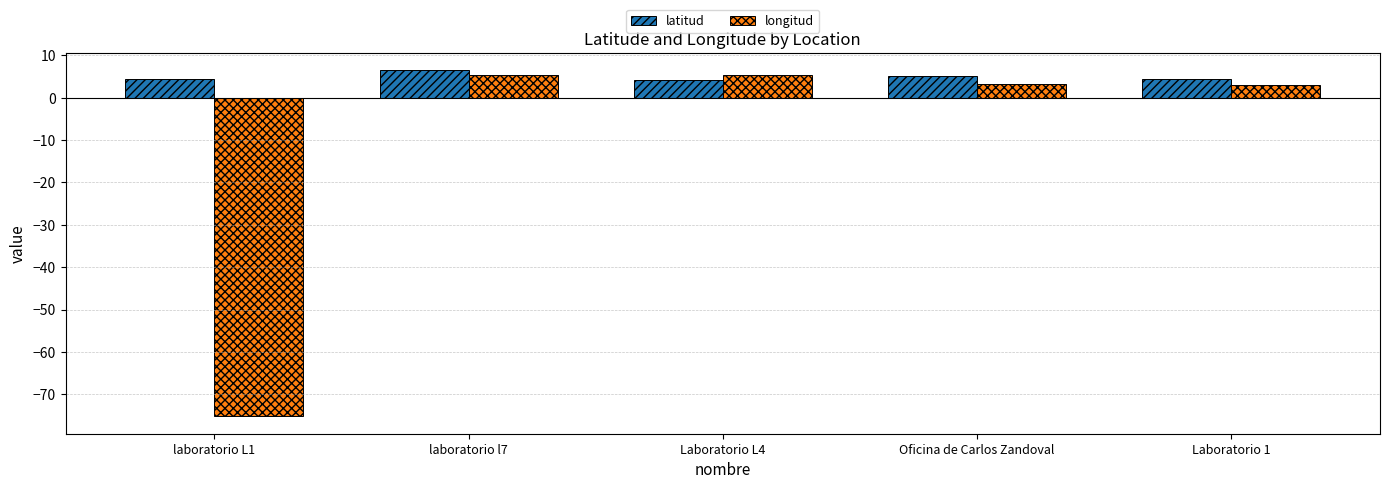

Rank the series by their average value, from highest to lowest.

latitud, longitud